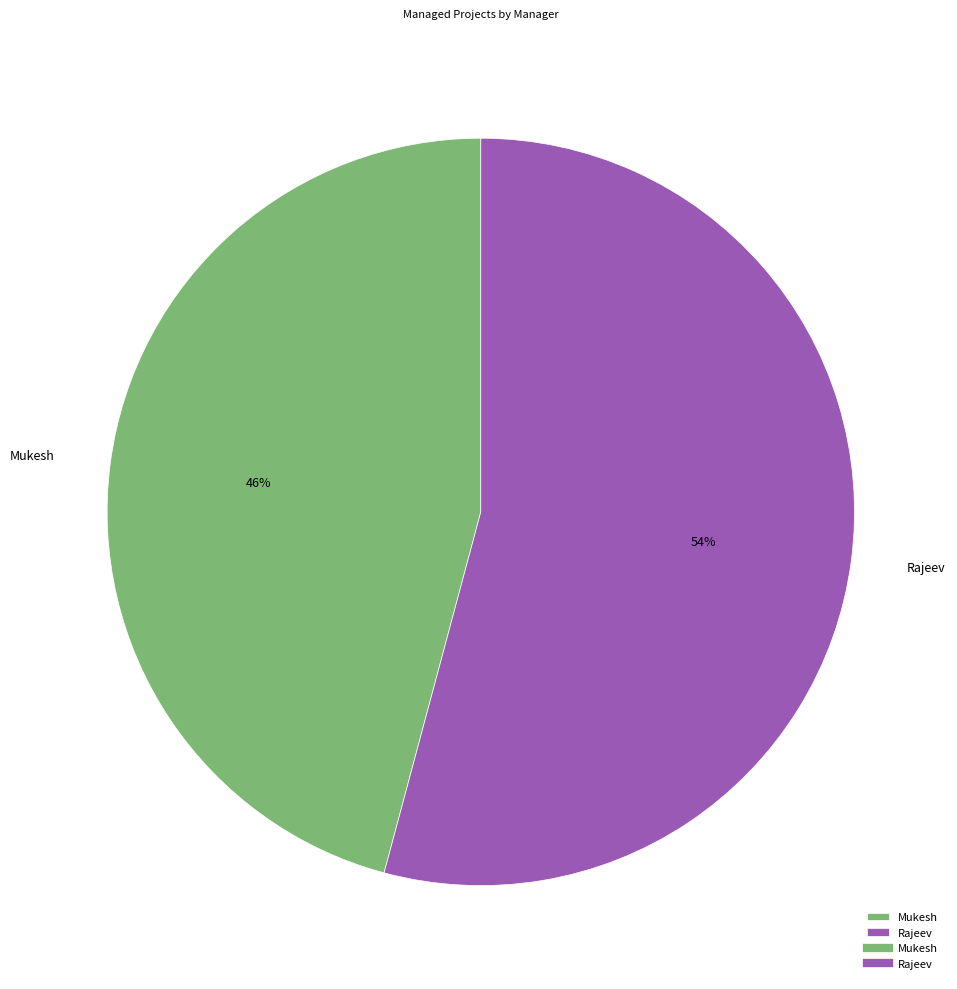

What is the ratio of the value at Rajeev to the value at Mukesh?

1.2